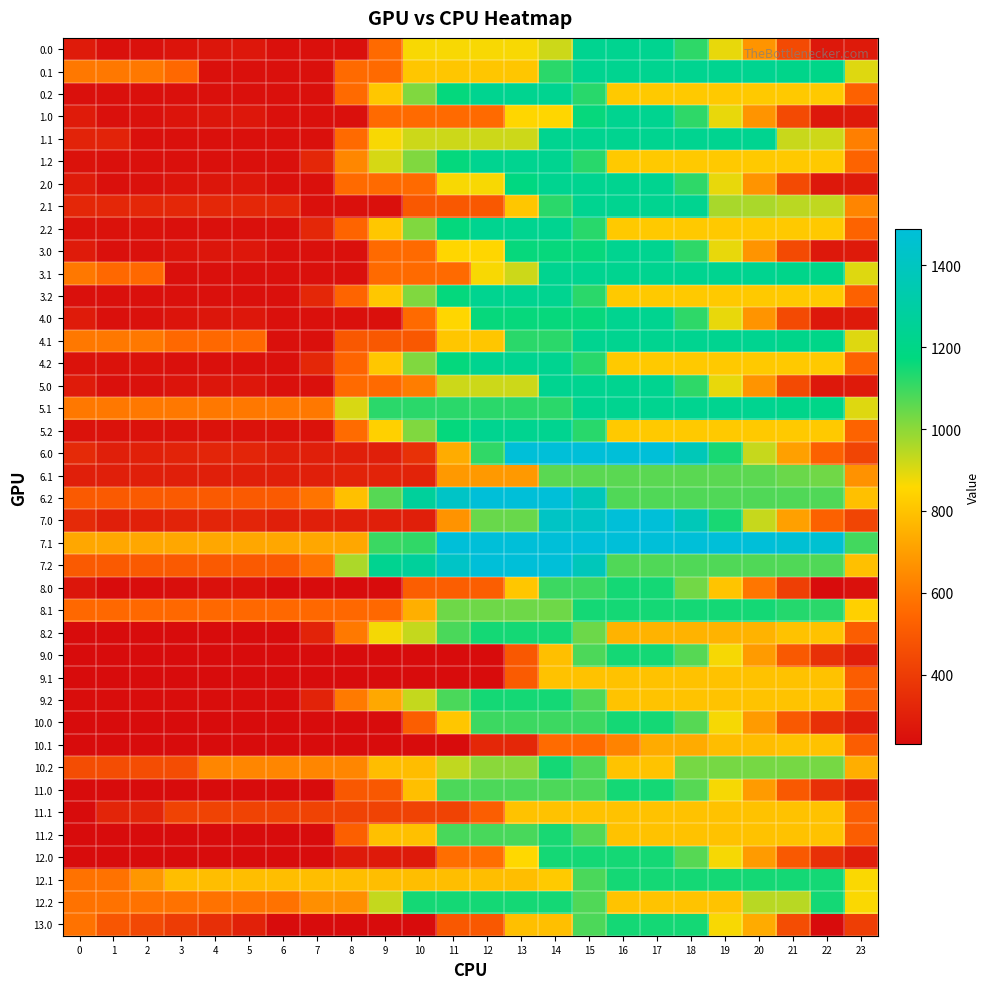

What is the greatest value displayed?

1488.0